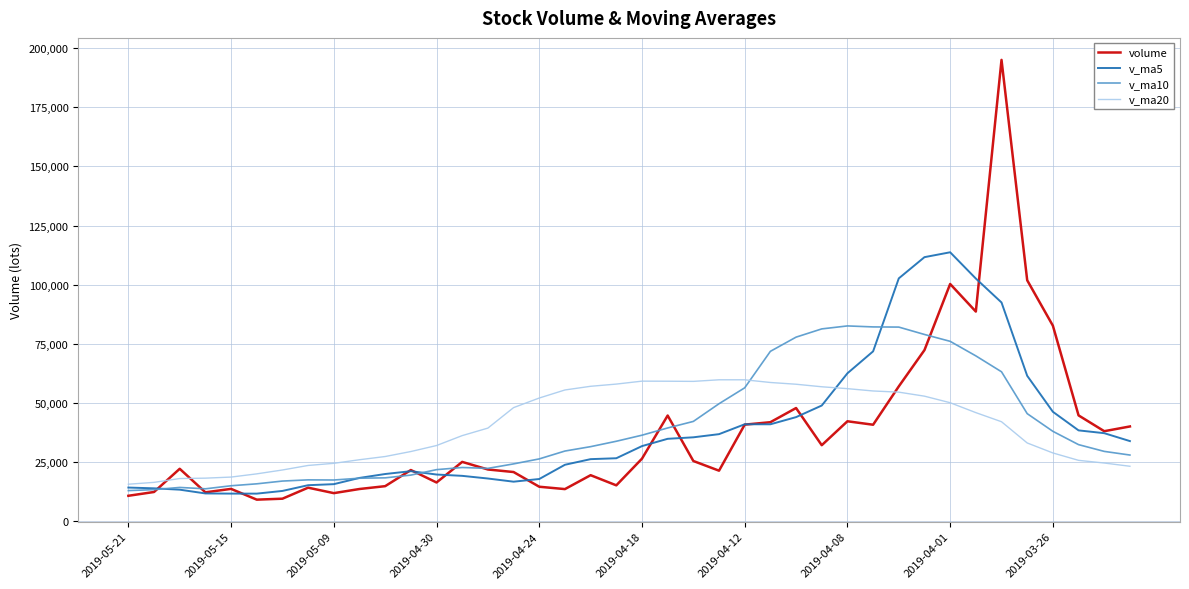

List the series in order of their peak value, lowest first.

v_ma20, v_ma10, v_ma5, volume